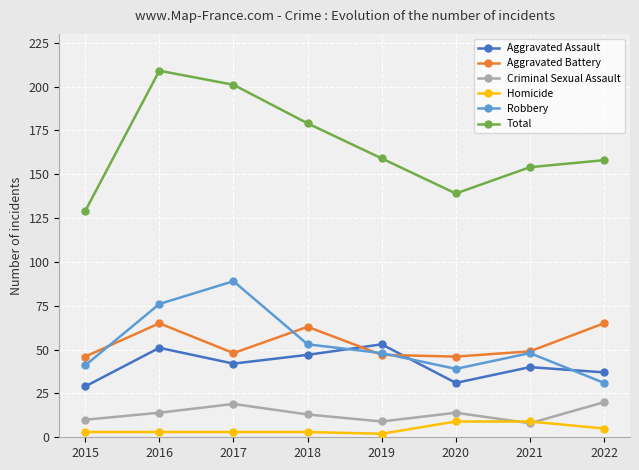

What is the sum of all Criminal Sexual Assault values?

107